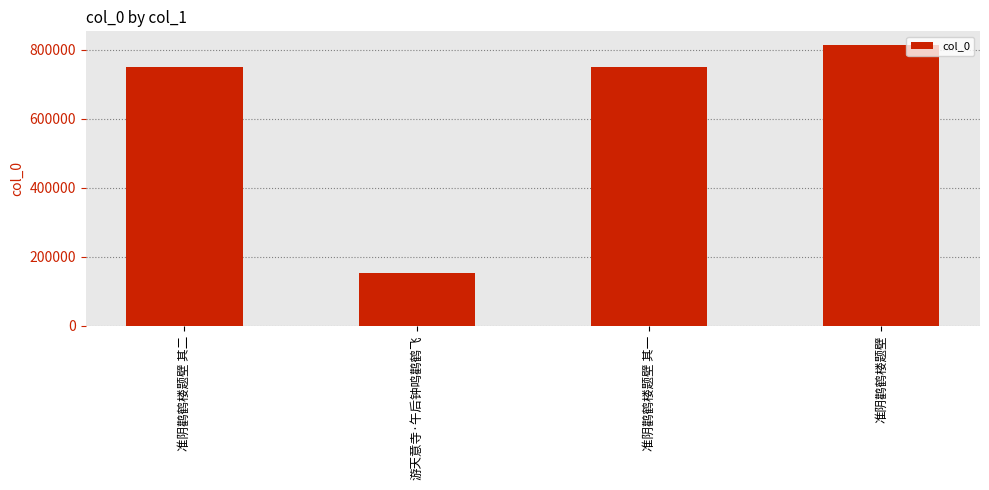

The value at 准阴鹳鹤楼题壁 其二 is 285308. True or false?

False